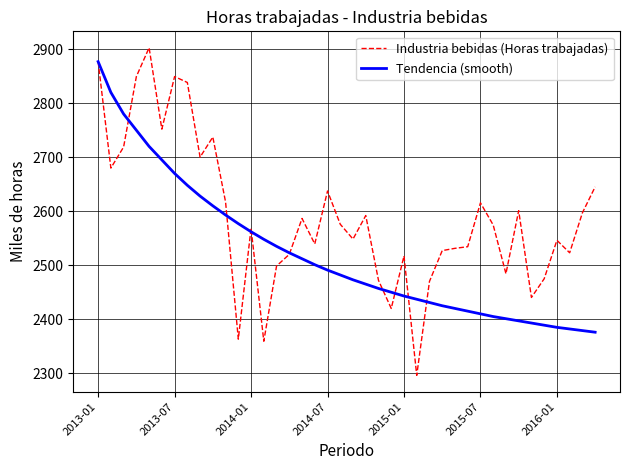

Rank the series by their average value, from highest to lowest.

Industria bebidas (Horas trabajadas), Tendencia (smooth)